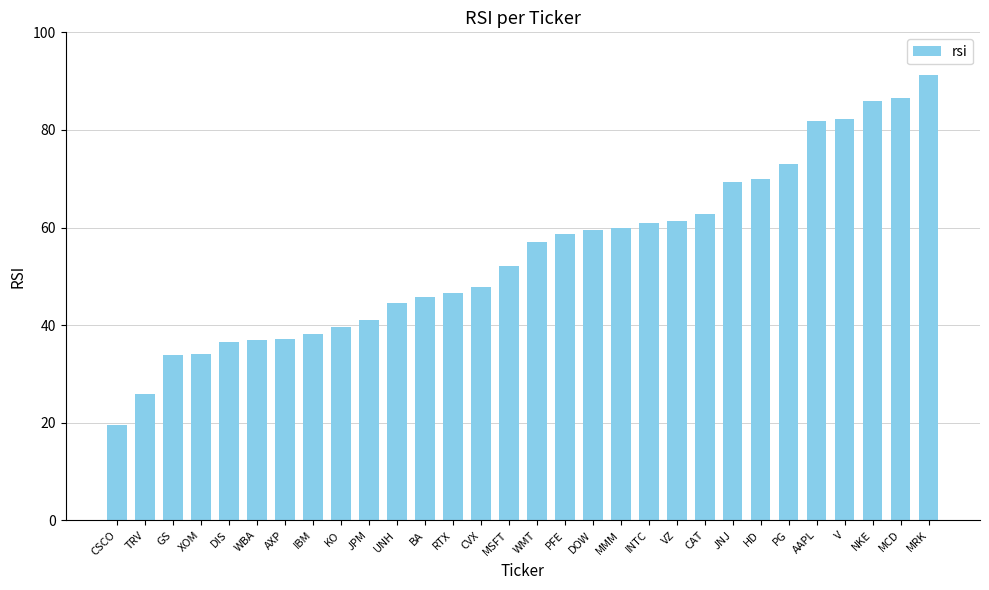

What is the label of the 10th bar from the right?

VZ